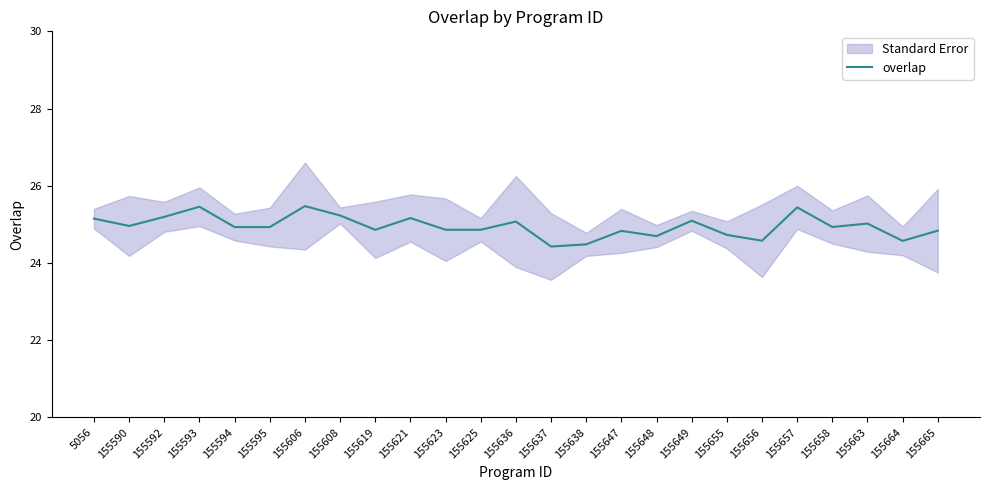

Is this an area chart (filled region under the line)?

No